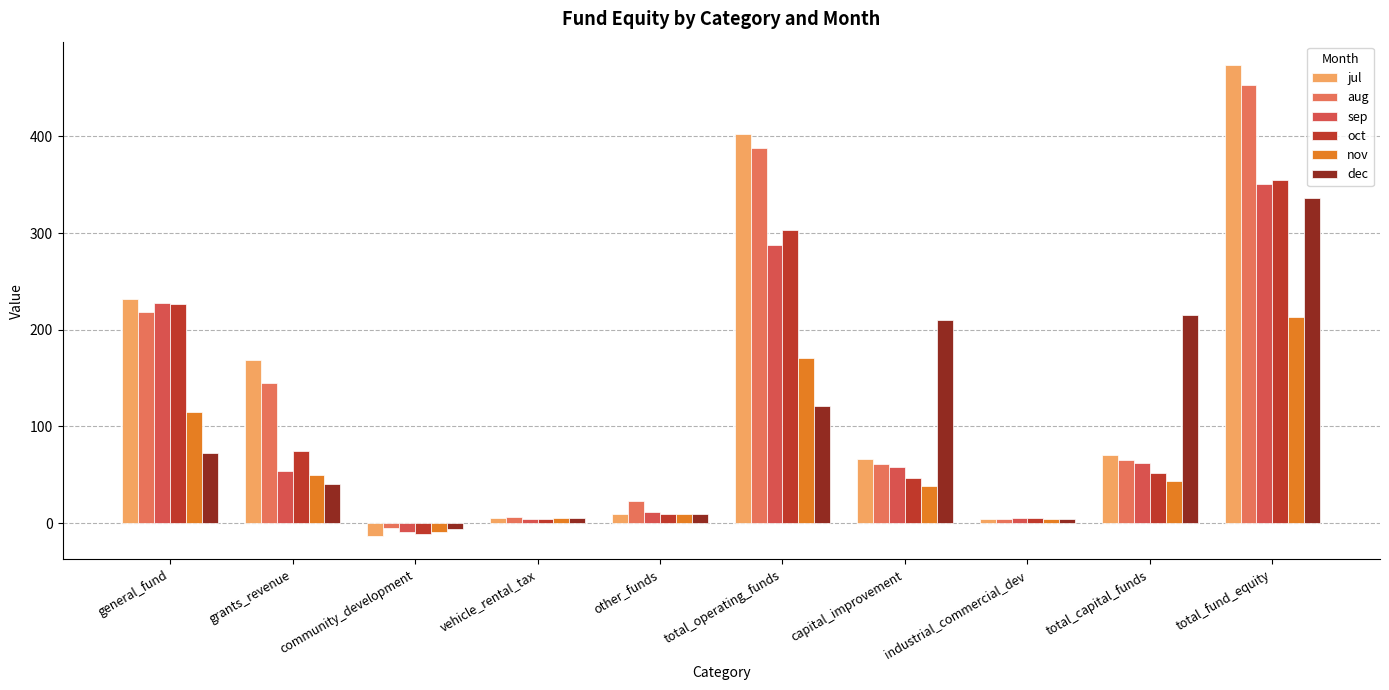

What is the spread (max minus min) of values at total_capital_funds?

172.0